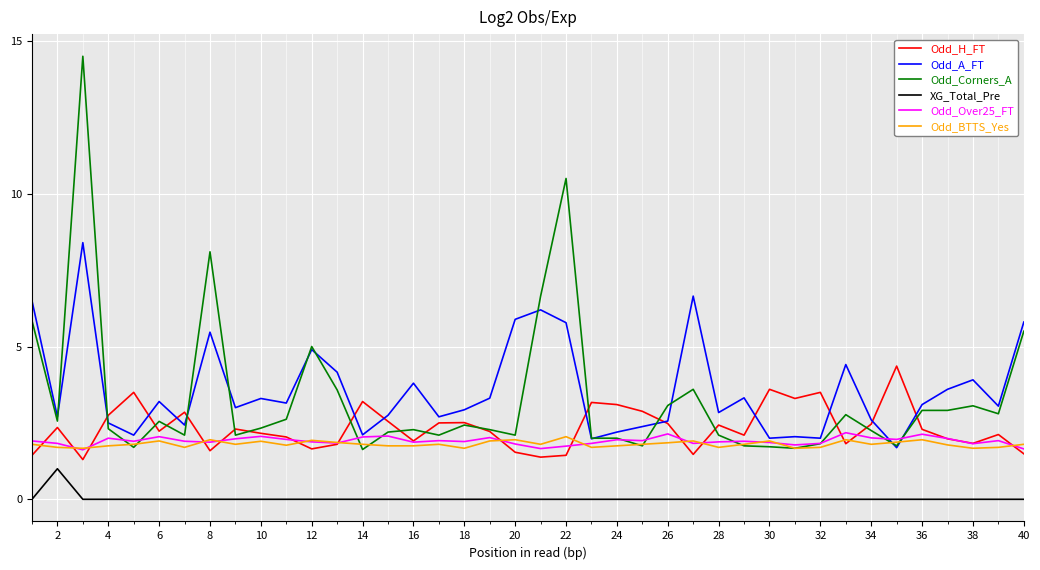

Which series has the widest spread of values?

Odd_Corners_A